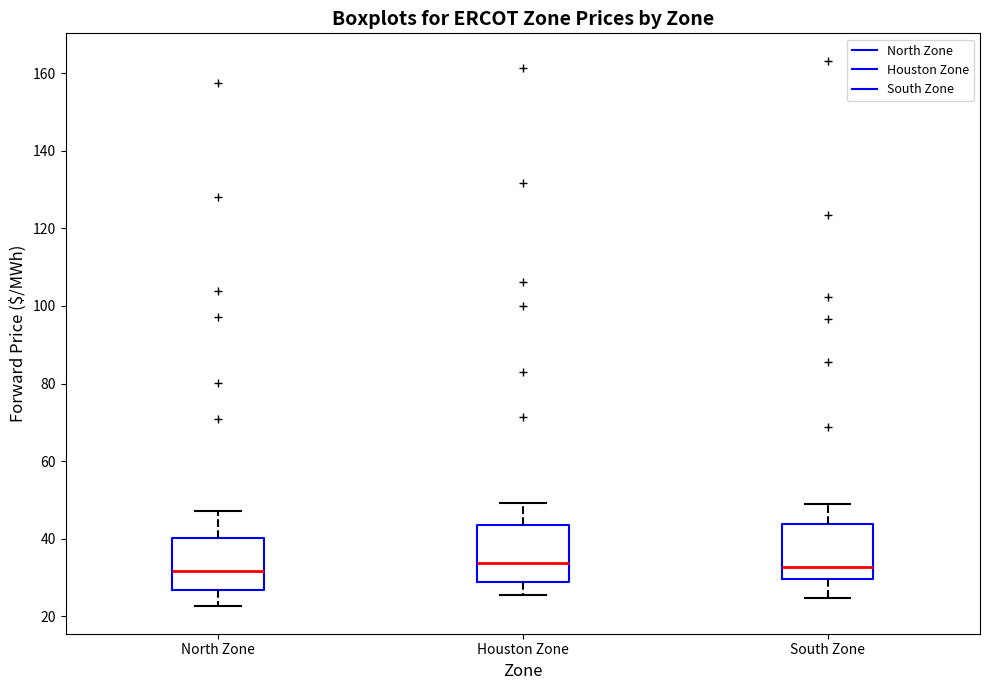

Reading left to right, transcribe this box plot: for each box, give where its median line is, the range the box spans, and where its two whiskers end, as read against the y-axis. The values are not printed on the chart, so give them approximately, as read against the axis.

North Zone: median 32, box 26 to 40, whiskers 22 to 48
Houston Zone: median 34, box 28 to 44, whiskers 26 to 50
South Zone: median 32, box 30 to 44, whiskers 24 to 48